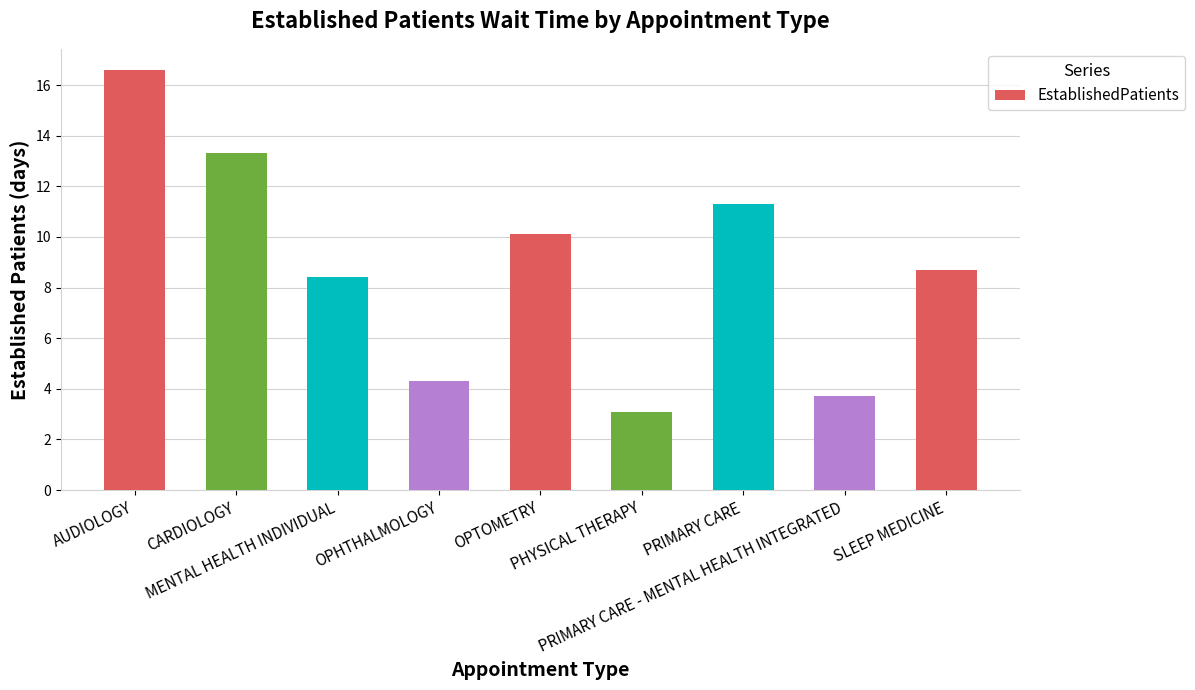

How many categories are shown in the chart?

9